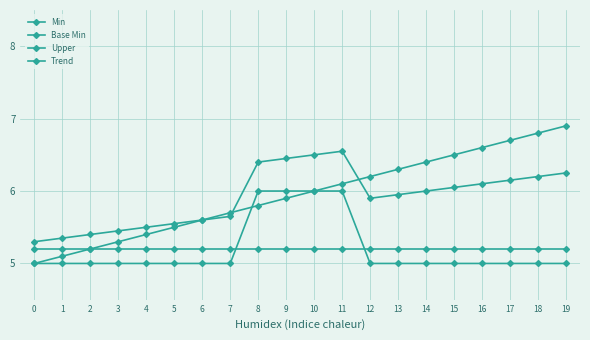

True or false: Upper and Min cross at least once.

False